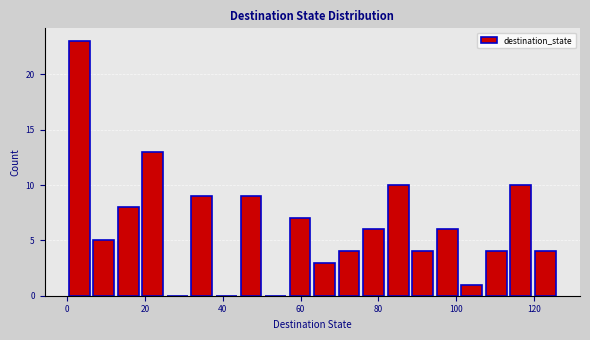

Read against the x-axis, roughly where is the centre of the tallest bar?

4